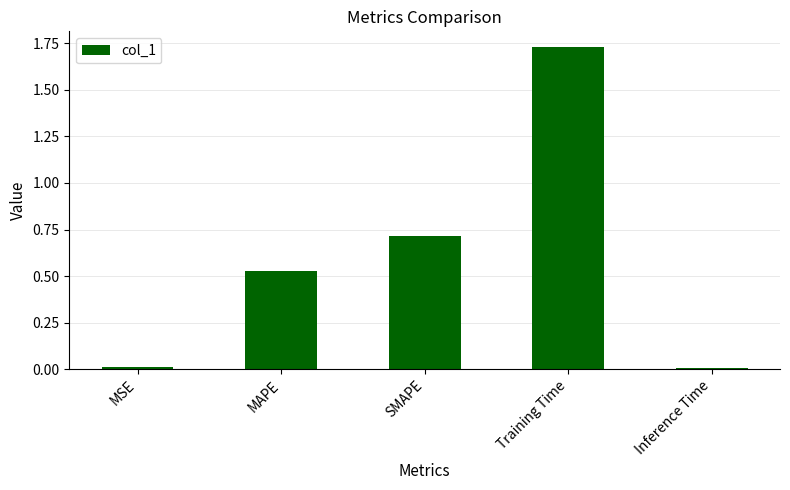

Which category has the highest value across all series?

Training Time